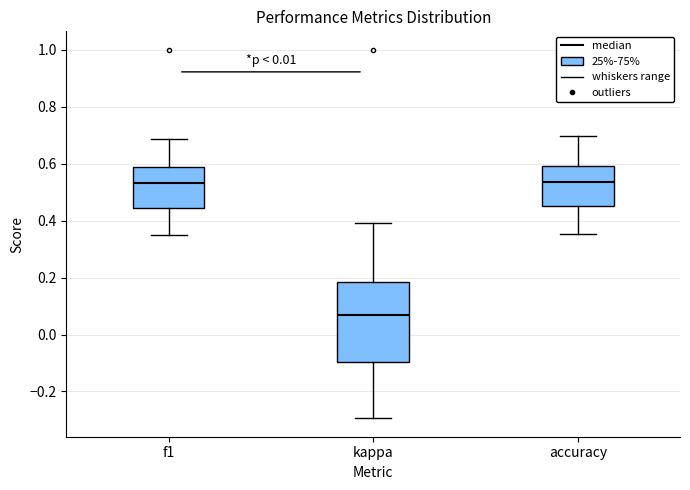

Where is the lower edge of the box for kappa on the y-axis? The values are not printed on the chart, so give them approximately, as read against the axis.

-0.10